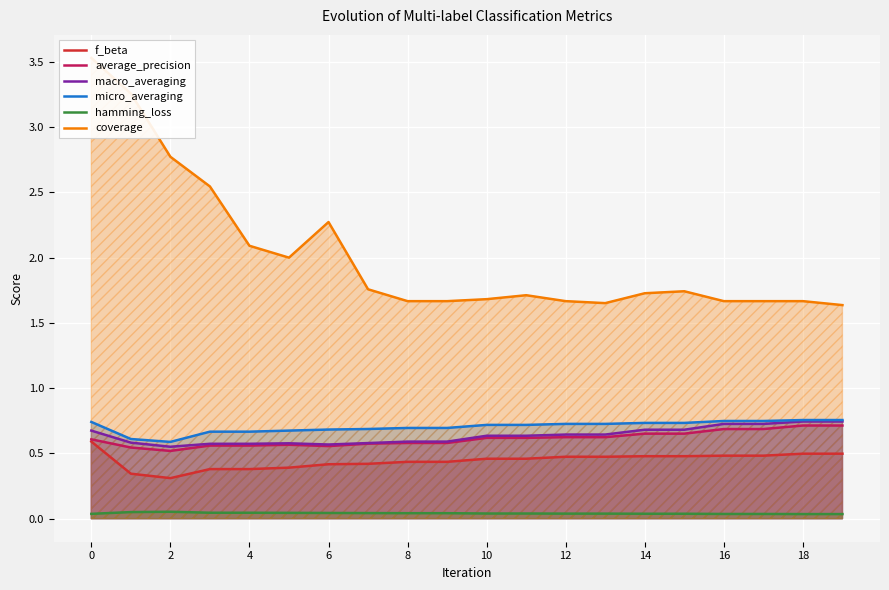

At 19, list the series in order from smallest to largest.

hamming_loss, f_beta, average_precision, macro_averaging, micro_averaging, coverage